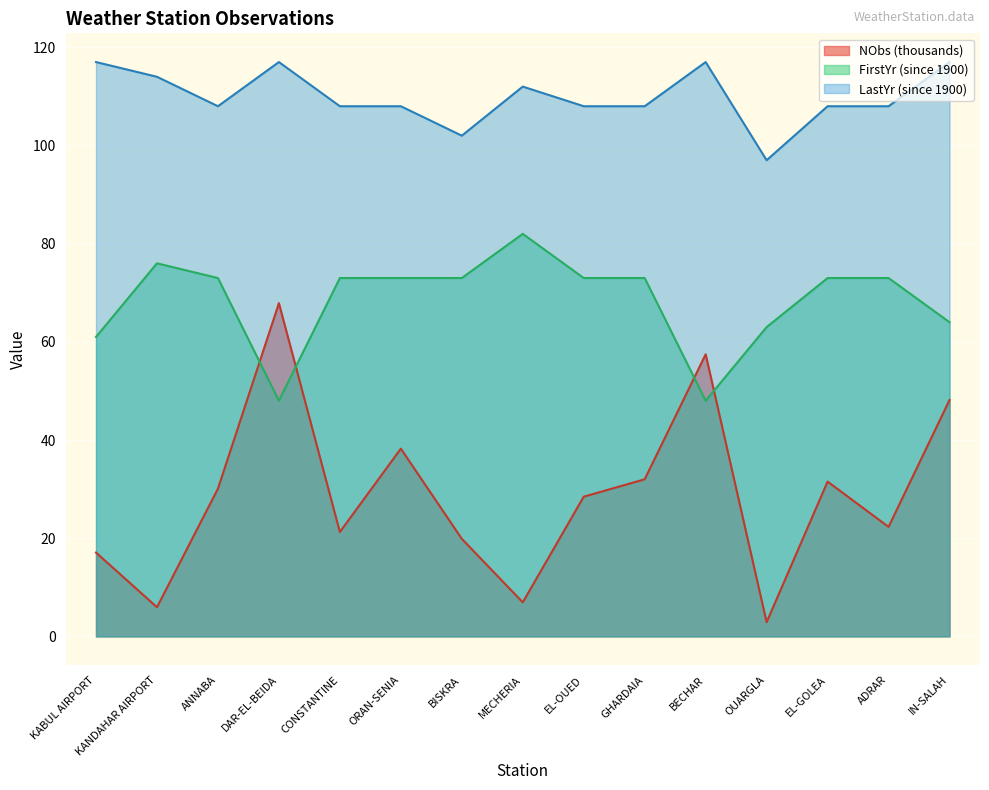

The NObs series shows 15.2 at GHARDAIA. True or false?

False